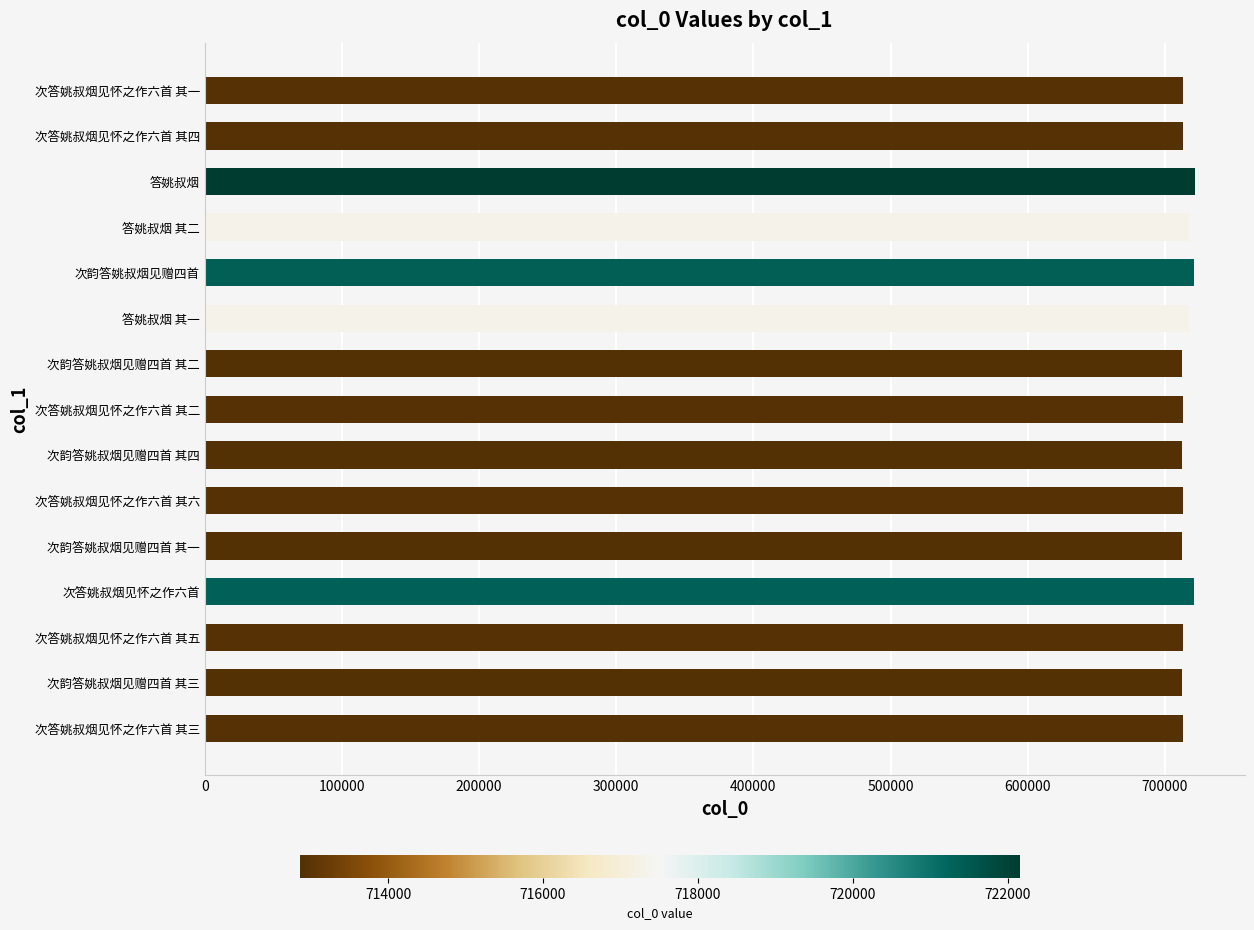

Count the number of data series in this chart.

1